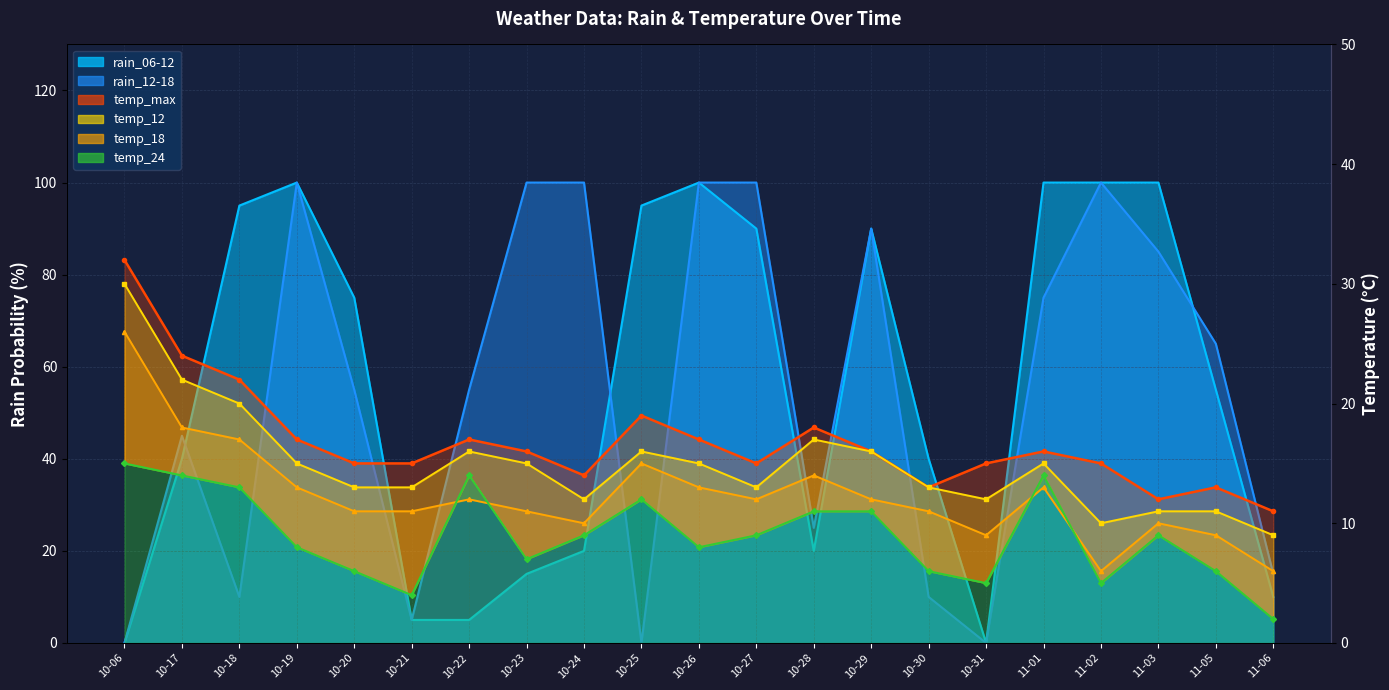

At 11-05, list the series in order from largest to smallest.

rain_12-18, rain_06-12, temp_max, temp_12, temp_18, temp_24